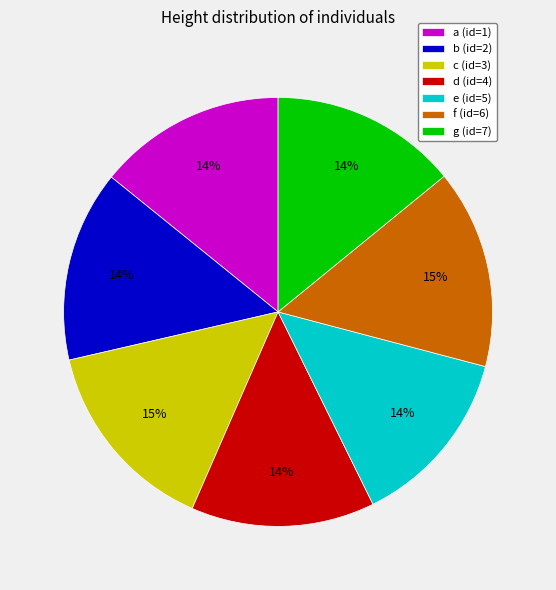

To the nearest percent, what percentage of the pie is c (id=3)?

15%